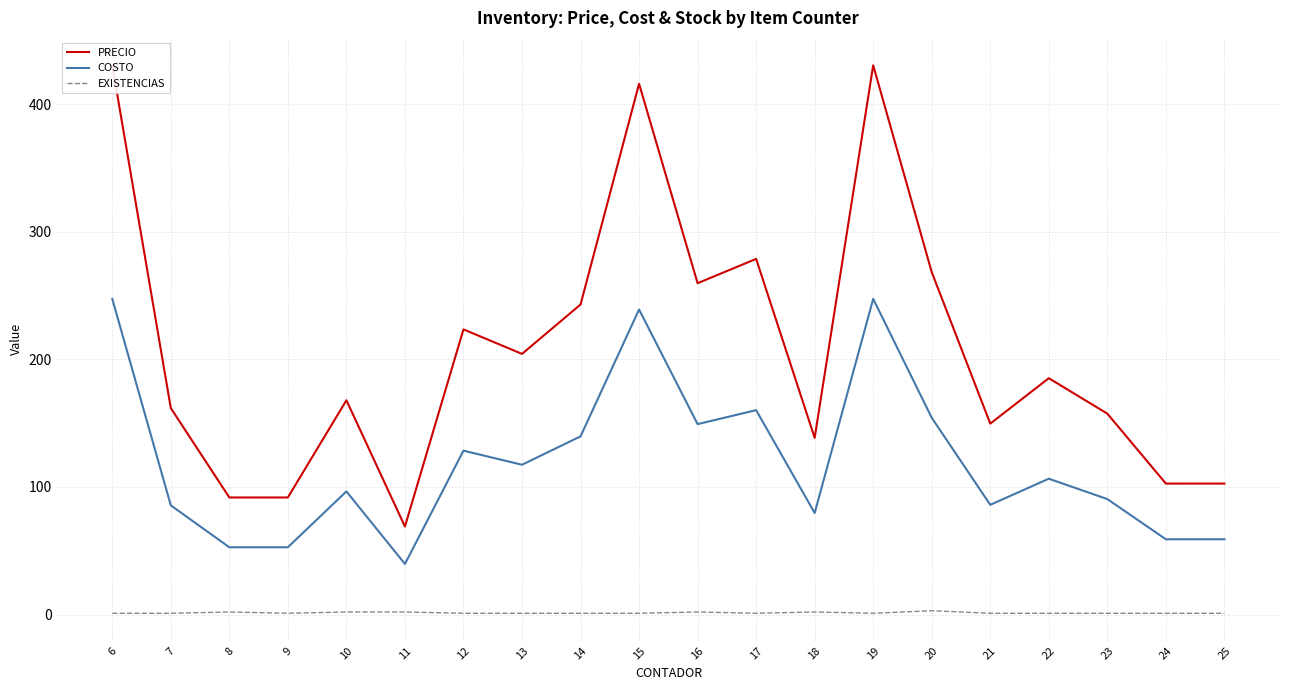

What is the sum of the PRECIO values at 19 and 7?

592.3